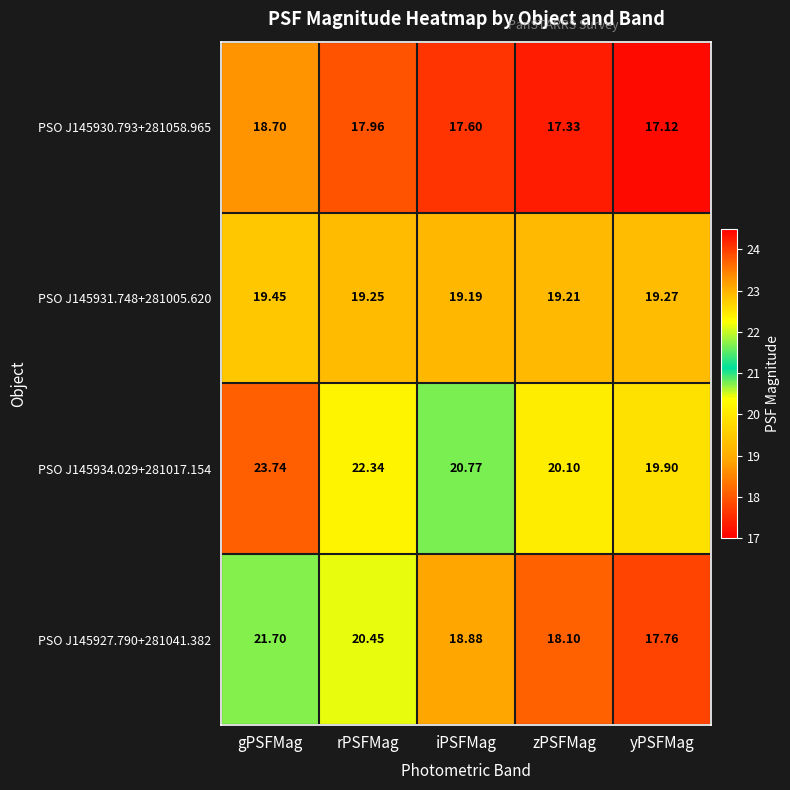

List the labels in order of PSO J145930.793+281058.965 value, smallest first.

yPSFMag, zPSFMag, iPSFMag, rPSFMag, gPSFMag